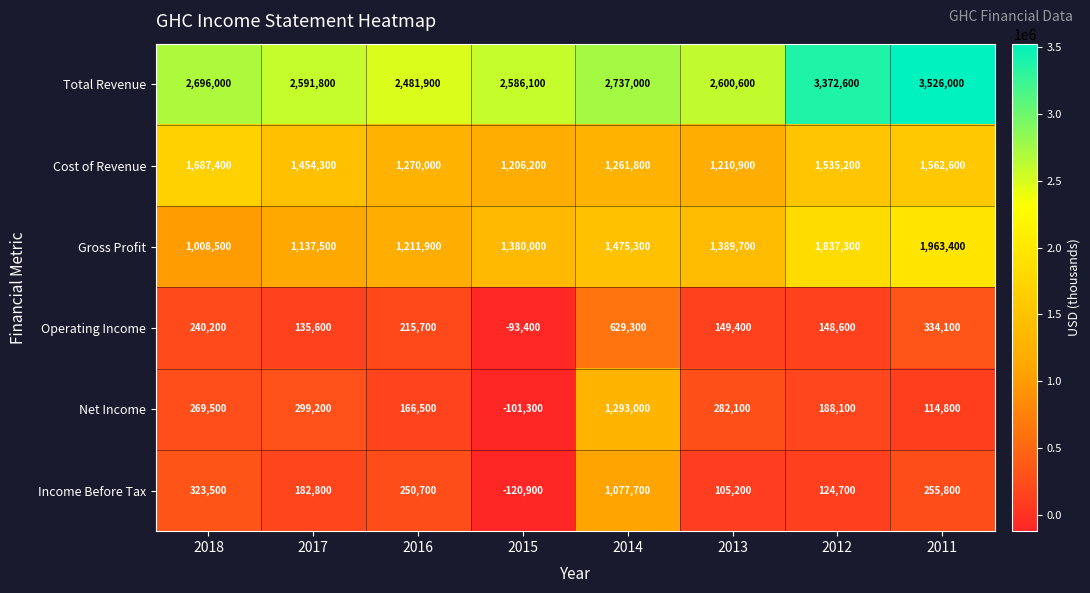

Rank the series by their maximum value, from lowest to highest.

Operating Income, Income Before Tax, Net Income, Cost of Revenue, Gross Profit, Total Revenue